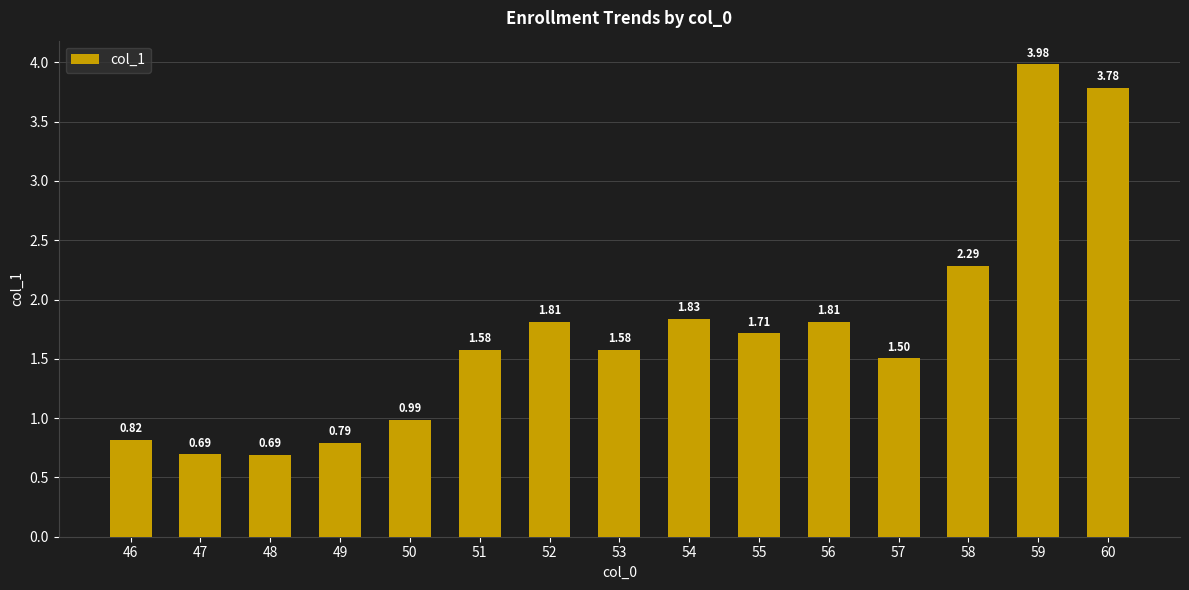

How many data points are less than 1?

5